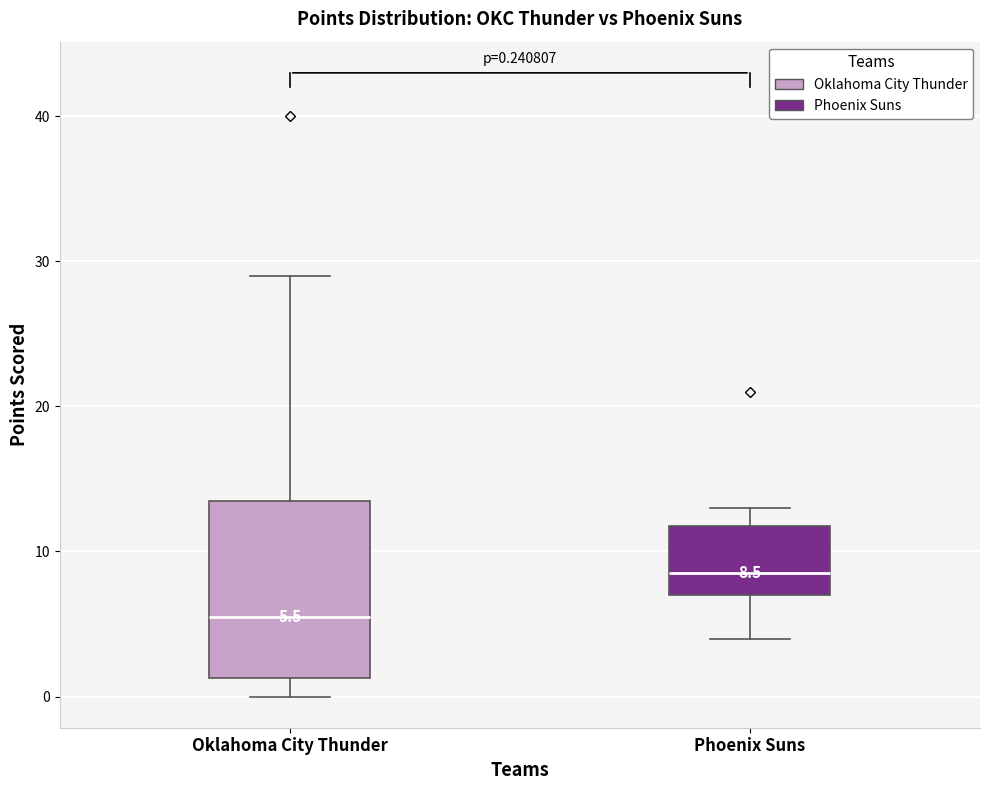

Comparing the boxes themselves (not the whiskers), which one is the tallest?

Oklahoma City Thunder